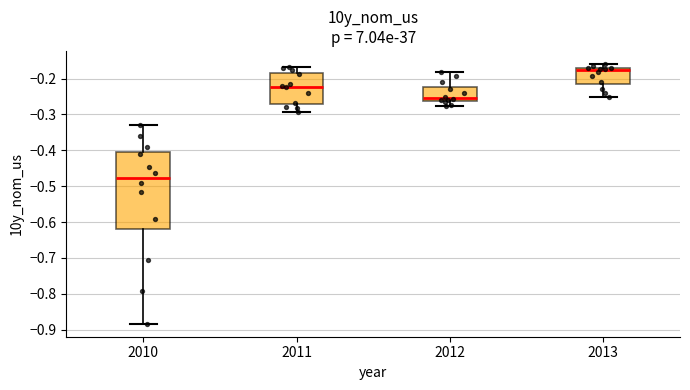

Which box is the tallest, from its lower edge to its upper edge?

2010